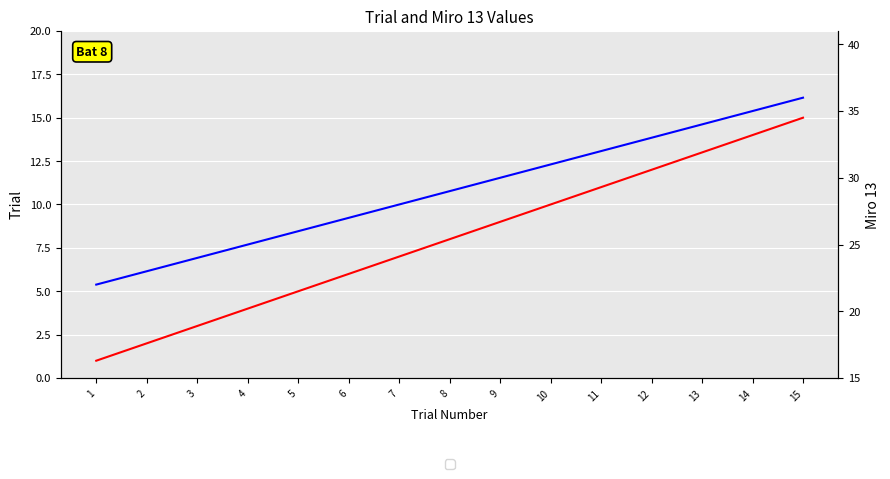

Is this an area chart (filled region under the line)?

No